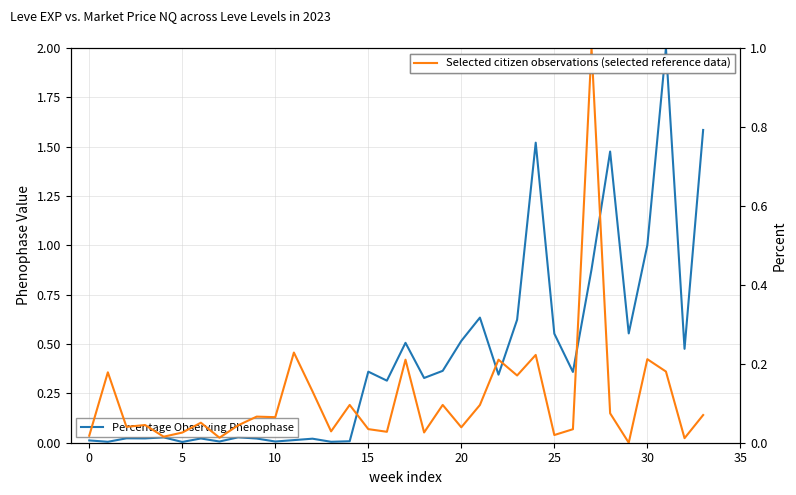

Which category has the highest value across all series?

31